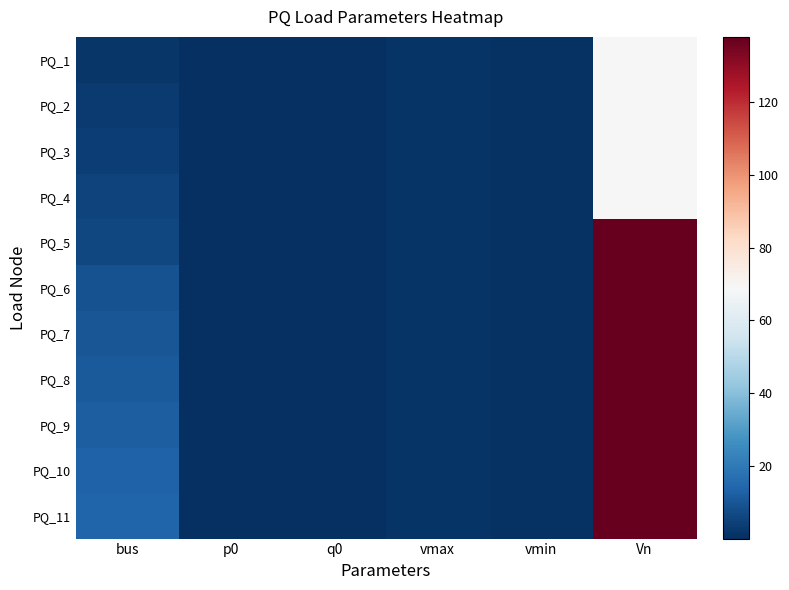

Which has a higher value, Vn or p0?

Vn